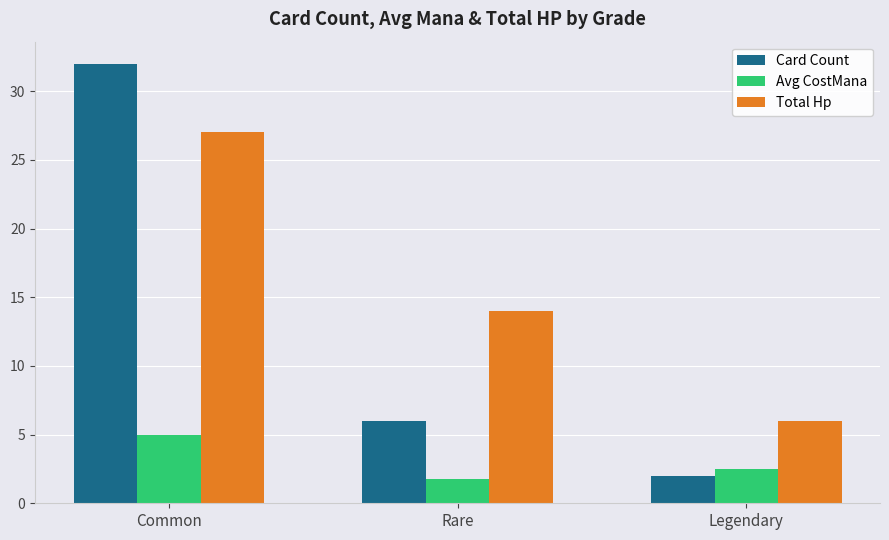

Which category has the lowest value in the Card Count series?

Legendary